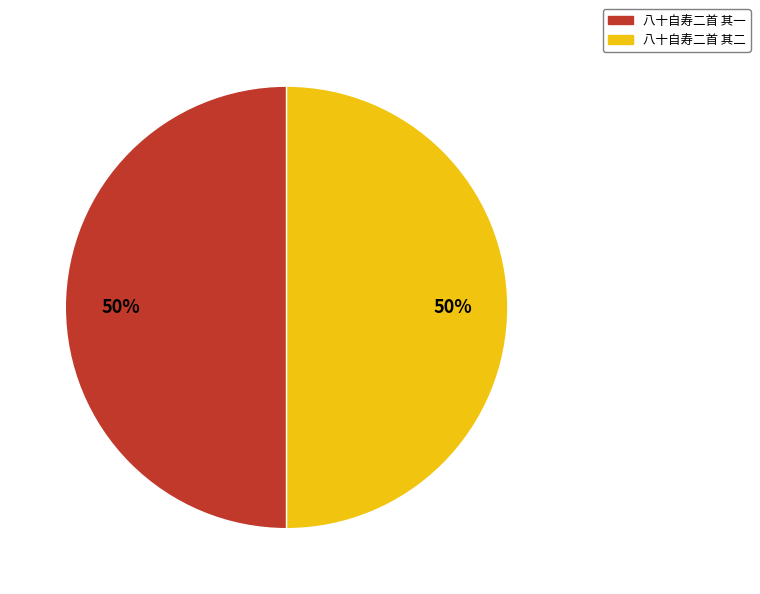

Combined, do 八十自寿二首 其一 and 八十自寿二首 其二 account for over 50%?

Yes